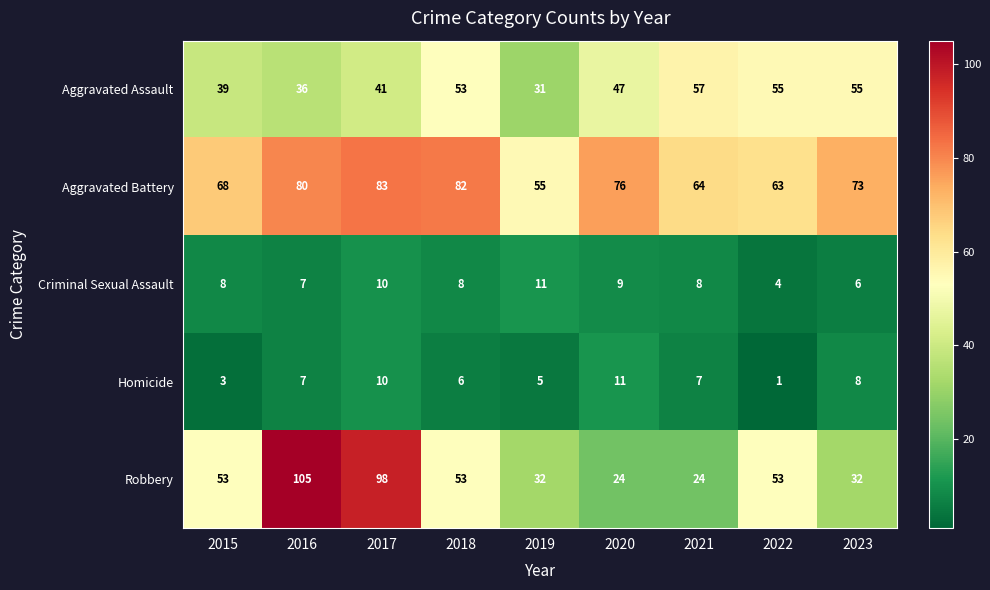

At which label is Aggravated Assault closest to 44?

2017